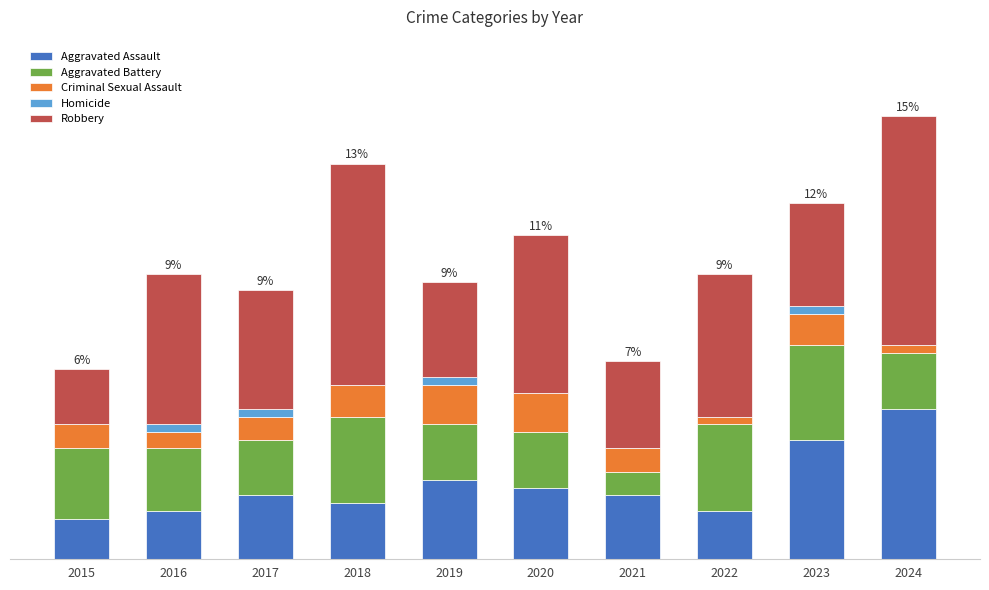

What are all the series names shown in the legend?

Aggravated Assault, Aggravated Battery, Criminal Sexual Assault, Homicide, Robbery